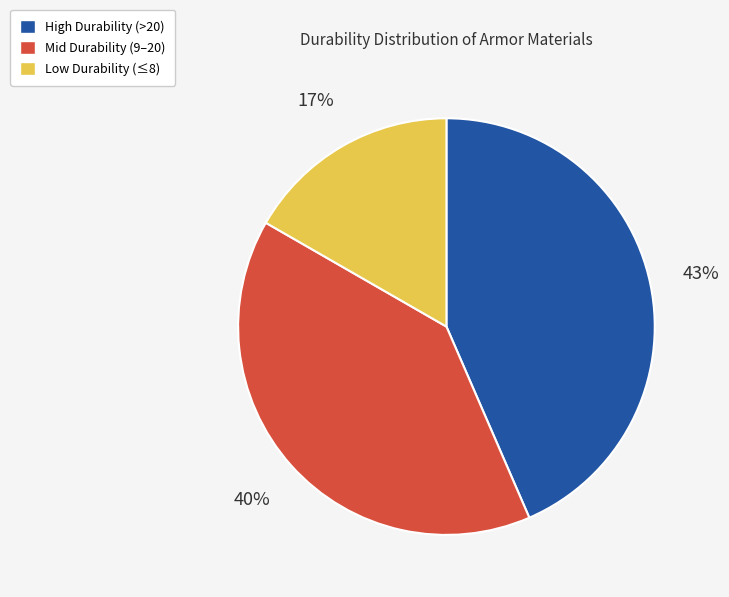

How many segments does this pie chart have?

3